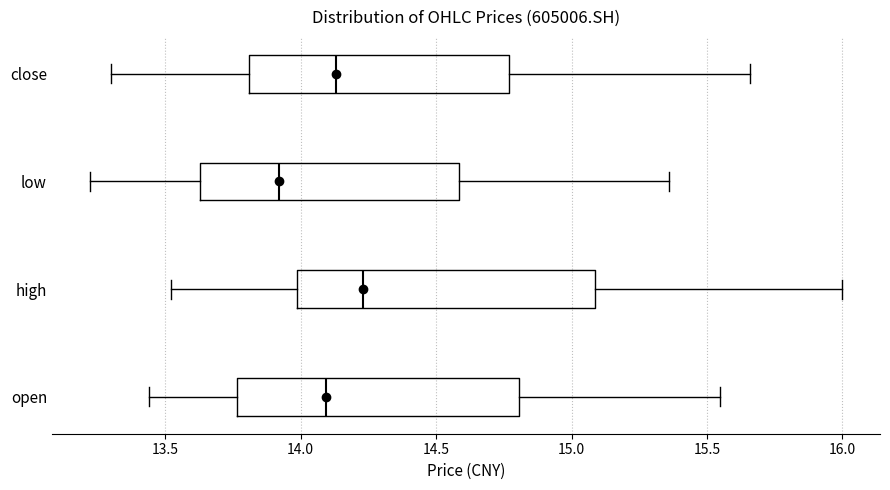

Where is the left edge of the box for close on the x-axis? The values are not printed on the chart, so give them approximately, as read against the axis.

13.80